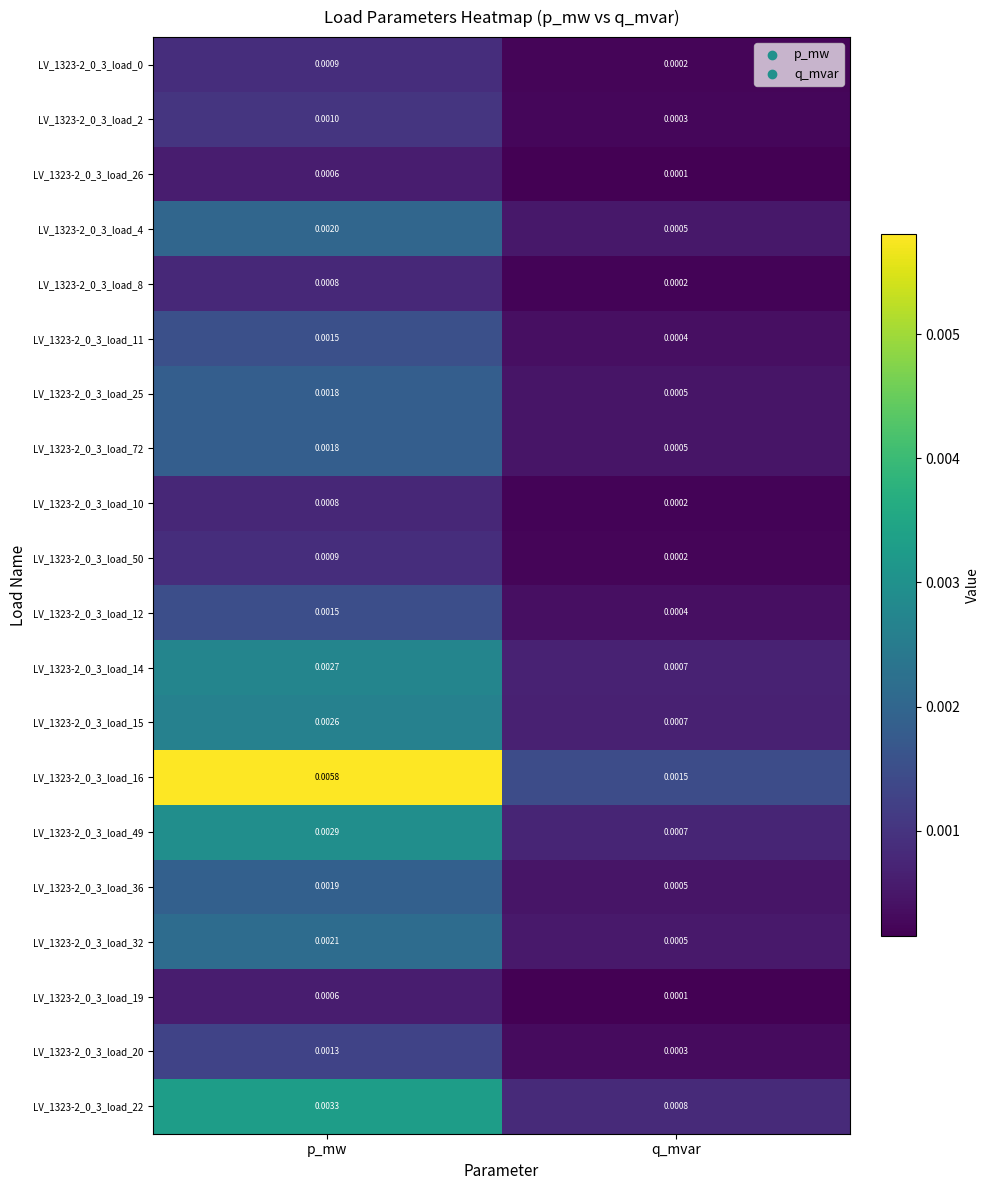

At which category is the sum across all series the highest?

p_mw